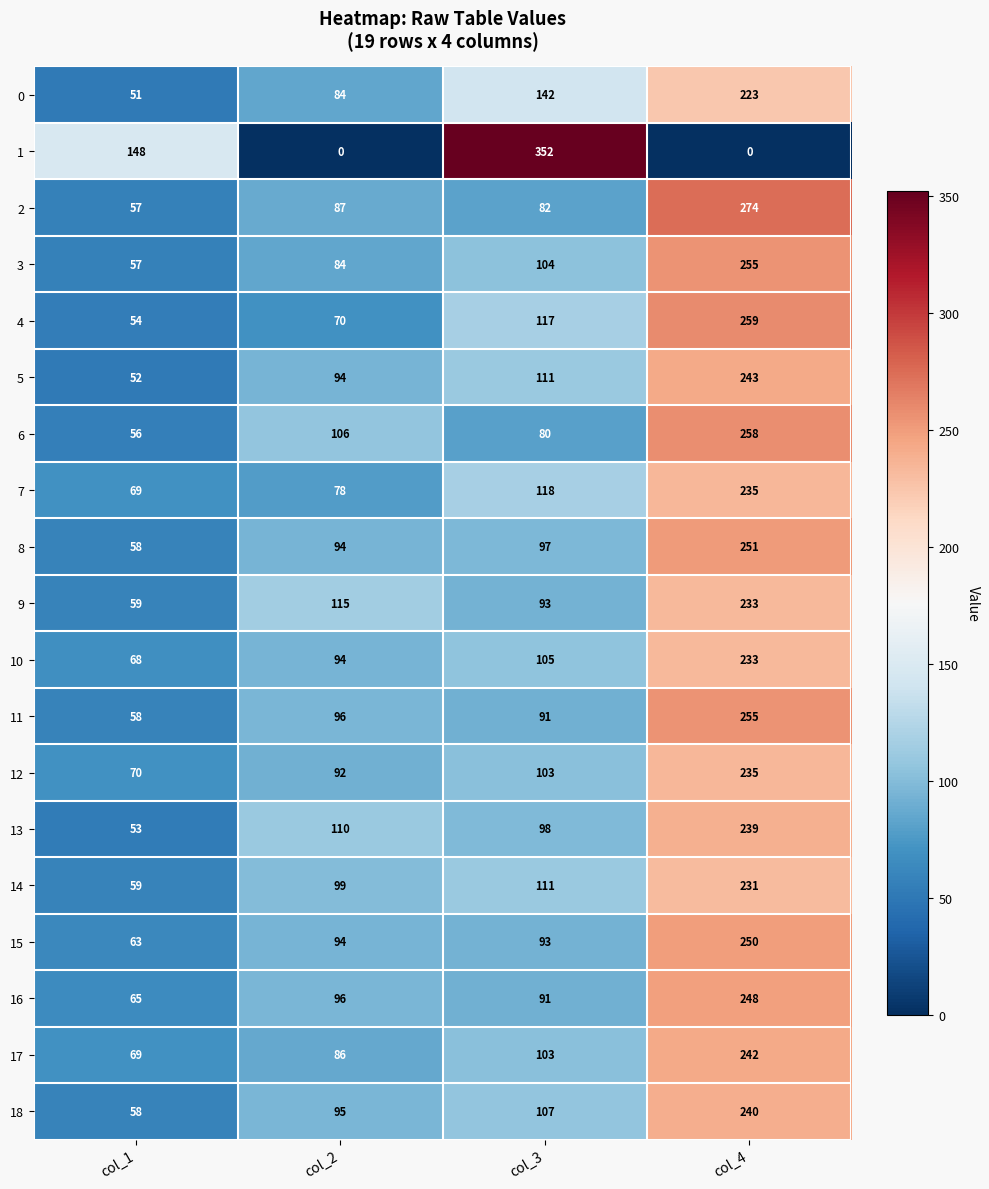

Where is 17 nearest to the value 155?

col_3